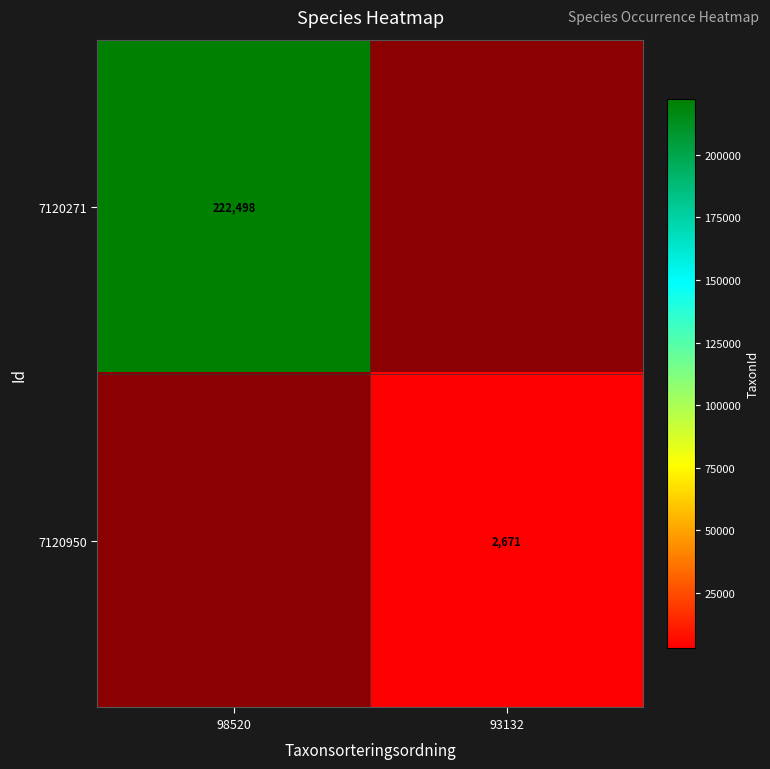

The 7120950 series shows 2671 at 93132. True or false?

True